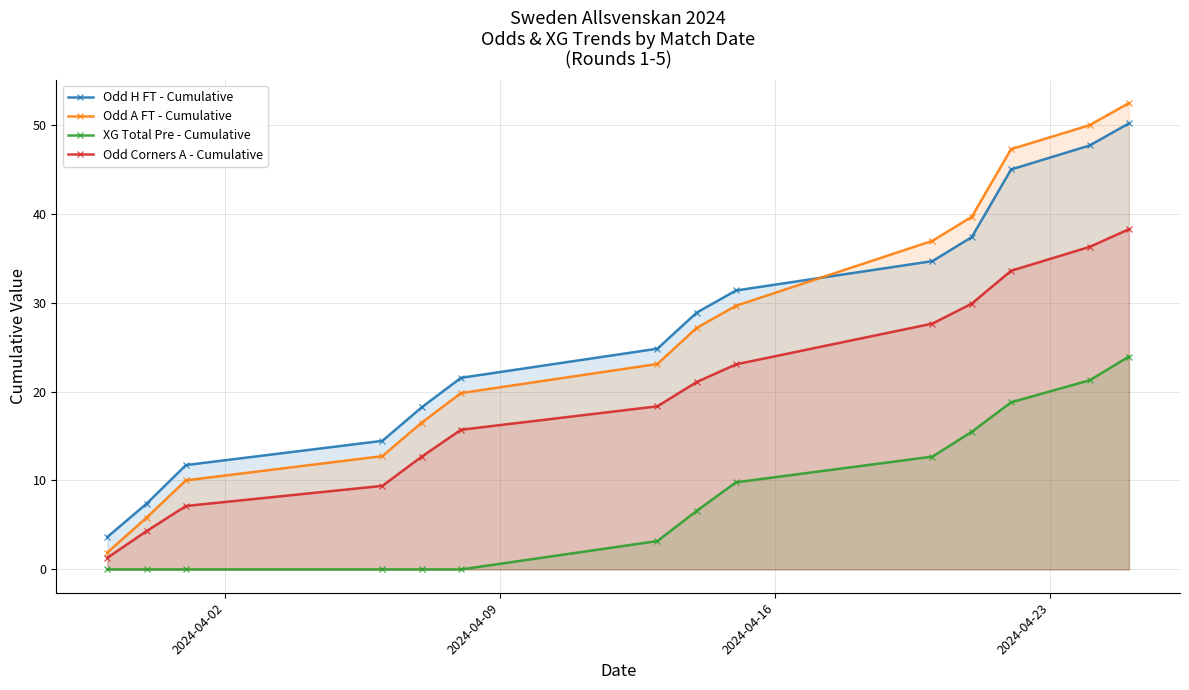

True or false: XG Total Pre - Cumulative and Odd Corners A - Cumulative intersect in this chart.

False